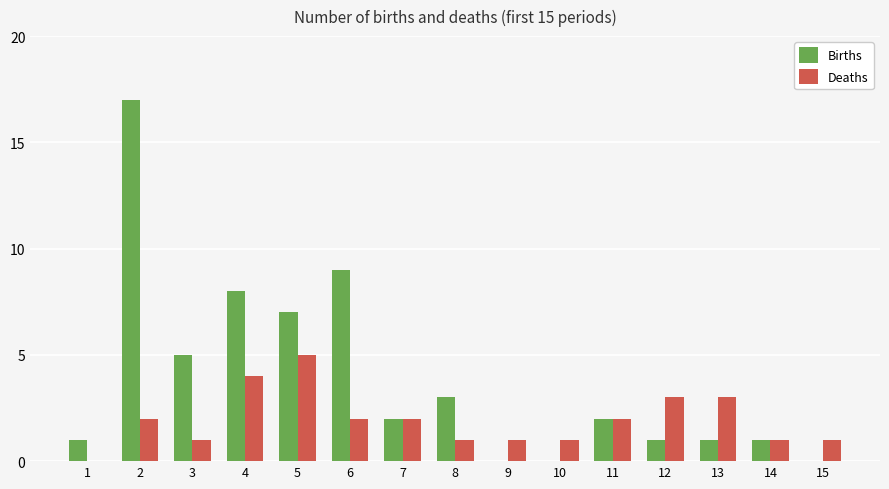

What is the greatest value displayed?

17